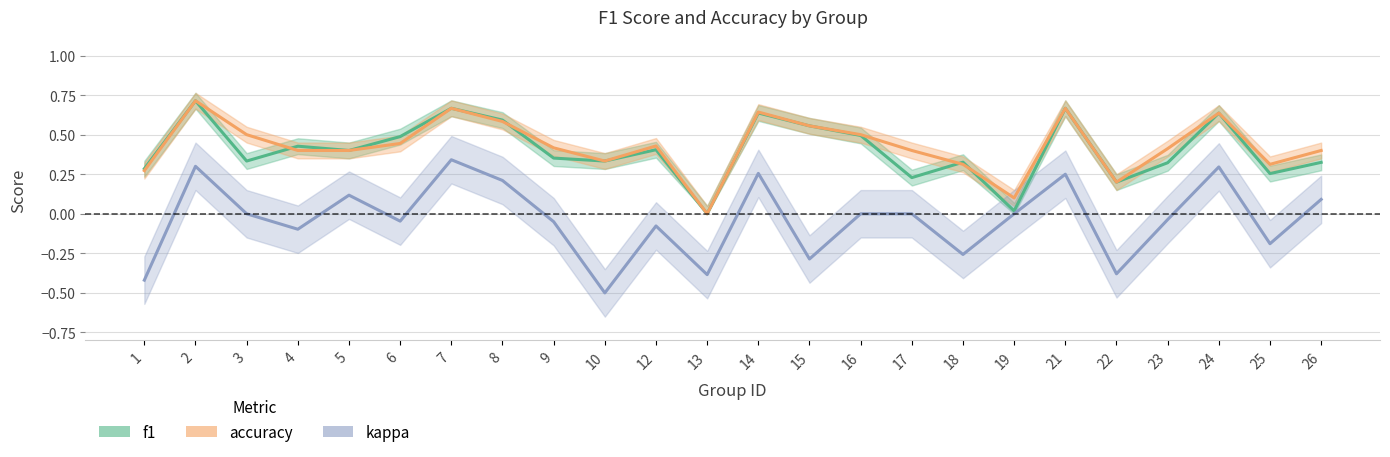

Which has a higher value, 22 or 24?

24